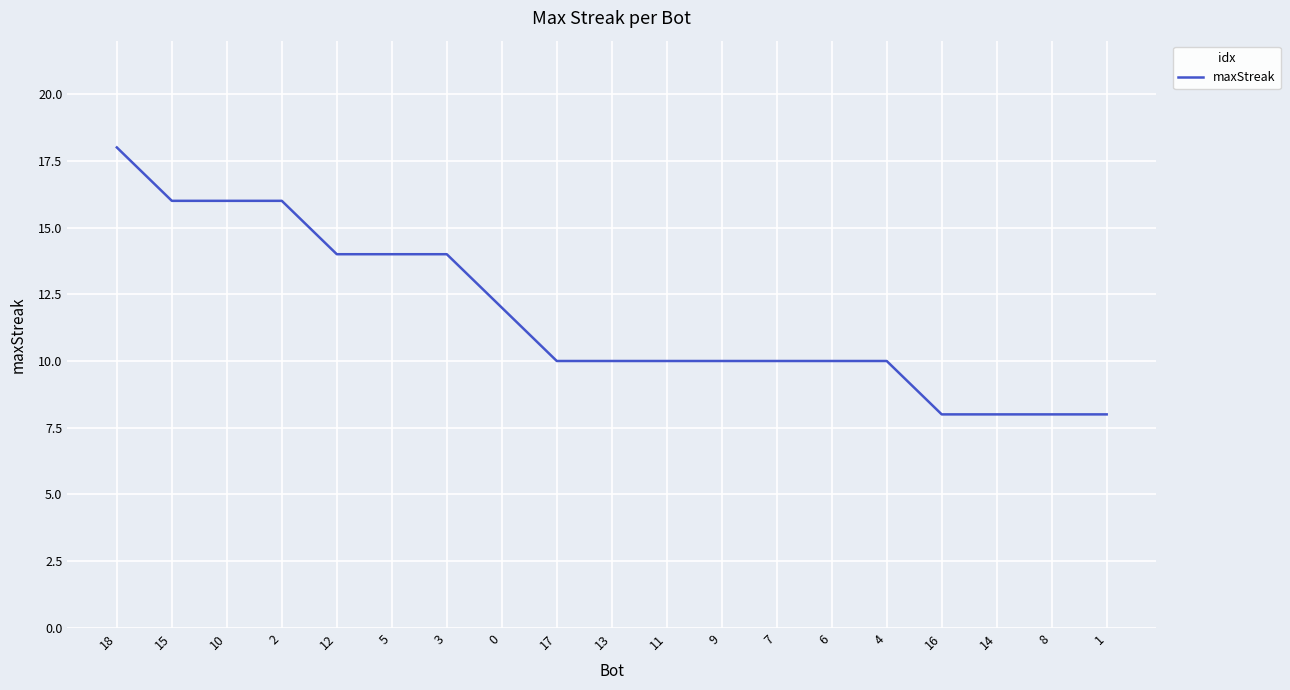

The value at 6 is 10. True or false?

True